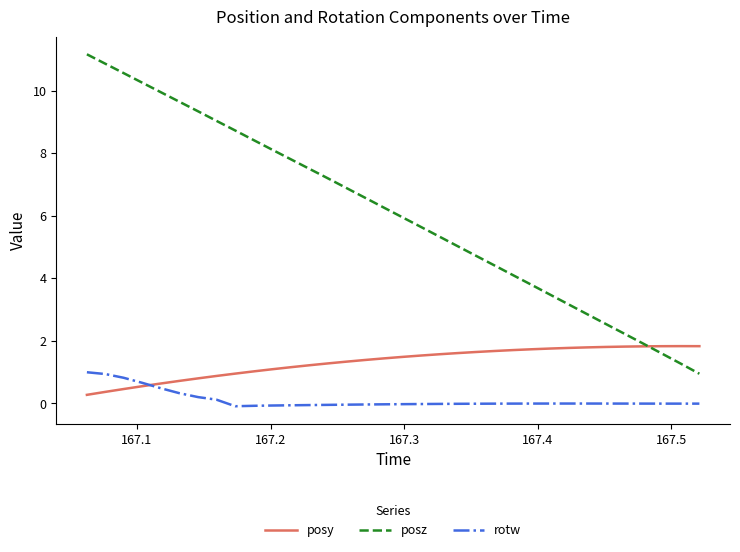

True or false: posz and rotw cross at least once.

False